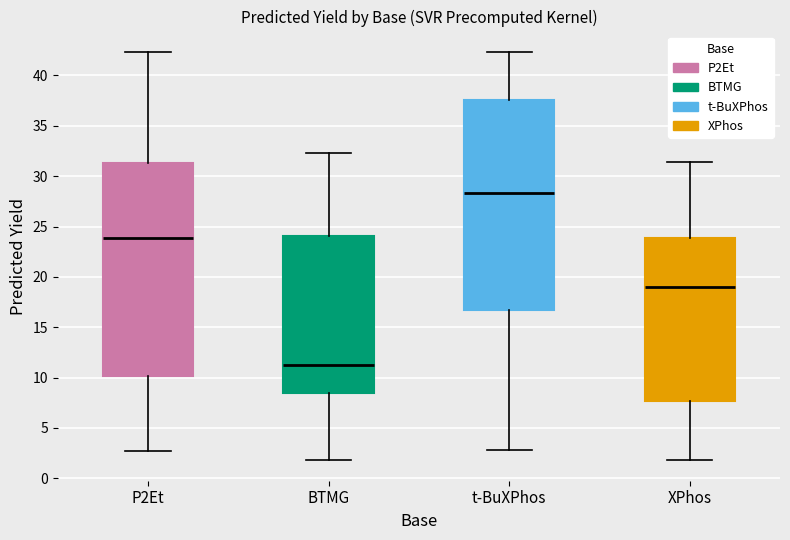

Which box has the lowest median line?

BTMG